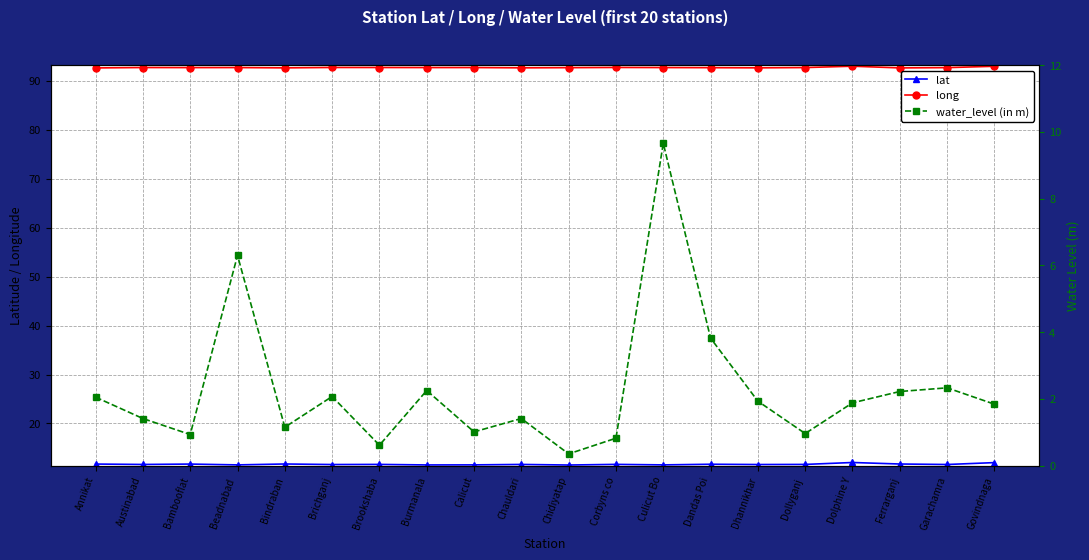

How many data points in water_level (in m) are less than 1?

5